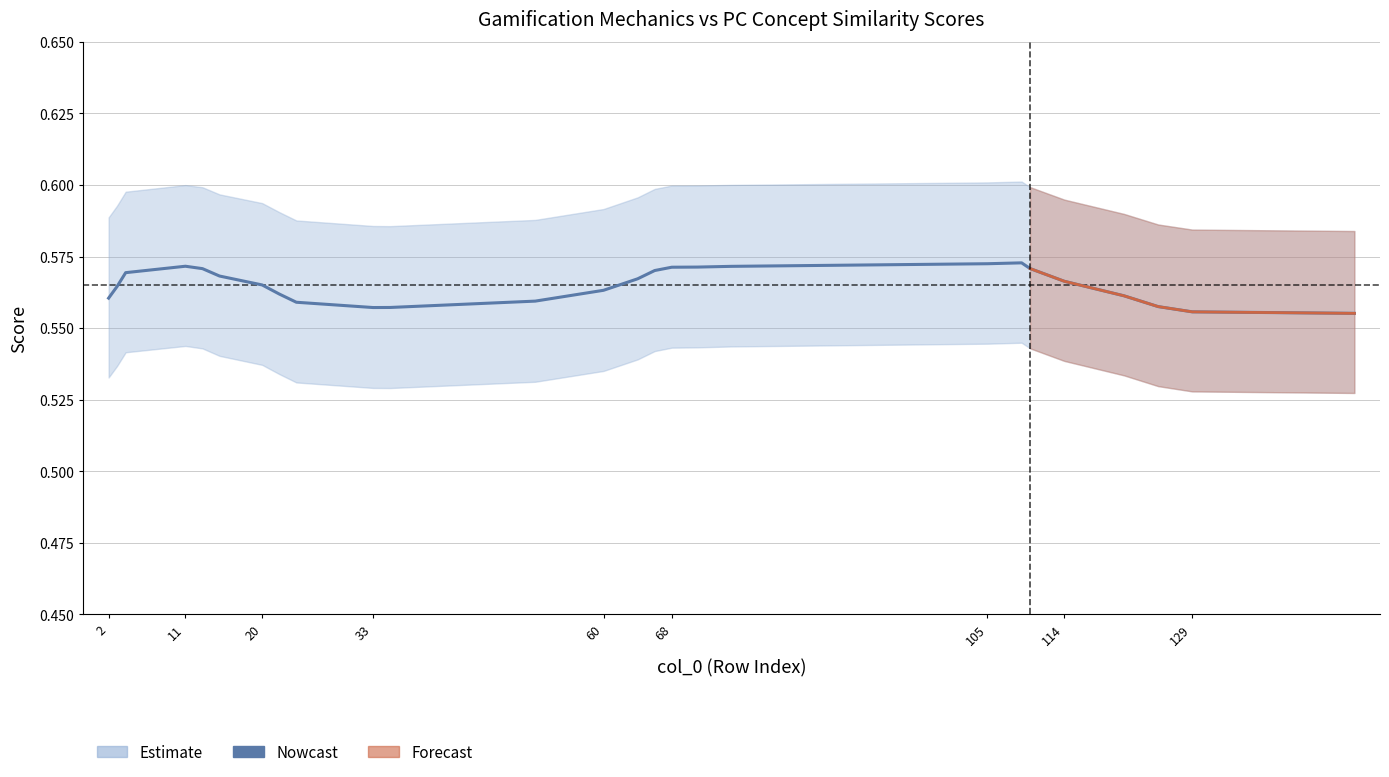

What is the maximum value shown in the chart?

0.6